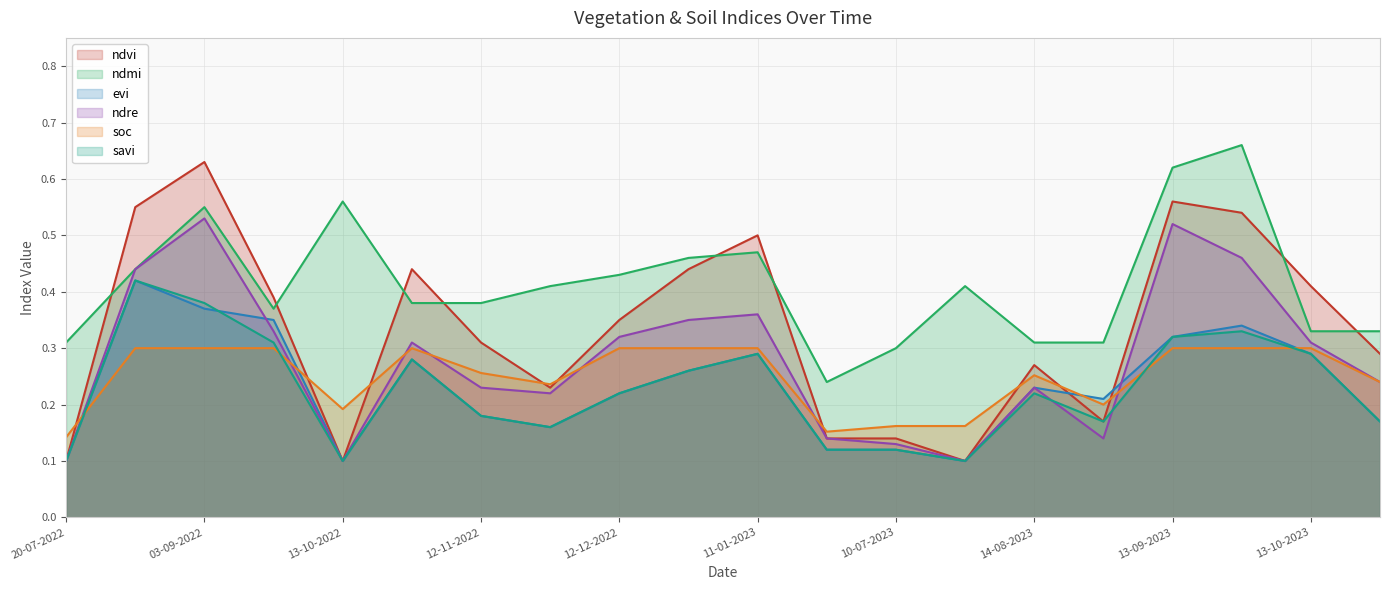

In ndmi, how many points are higher than both neighbors (excluding endpoints)?

5